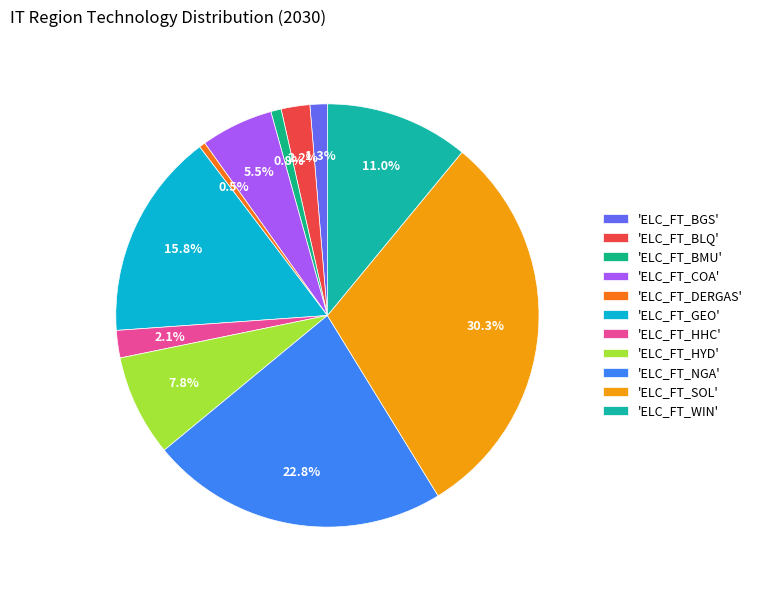

Count the number of slices in the pie.

11